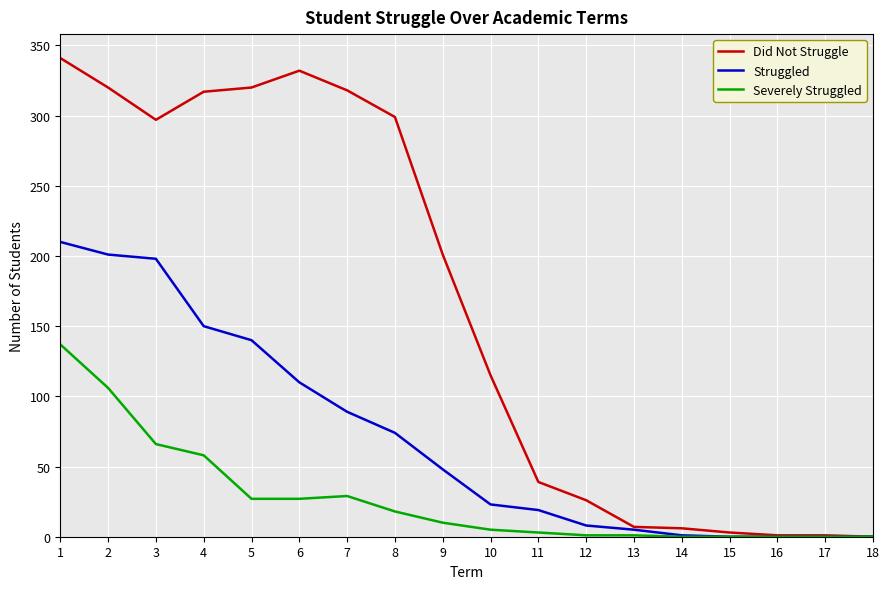

What is the total value across all series at 5?

487